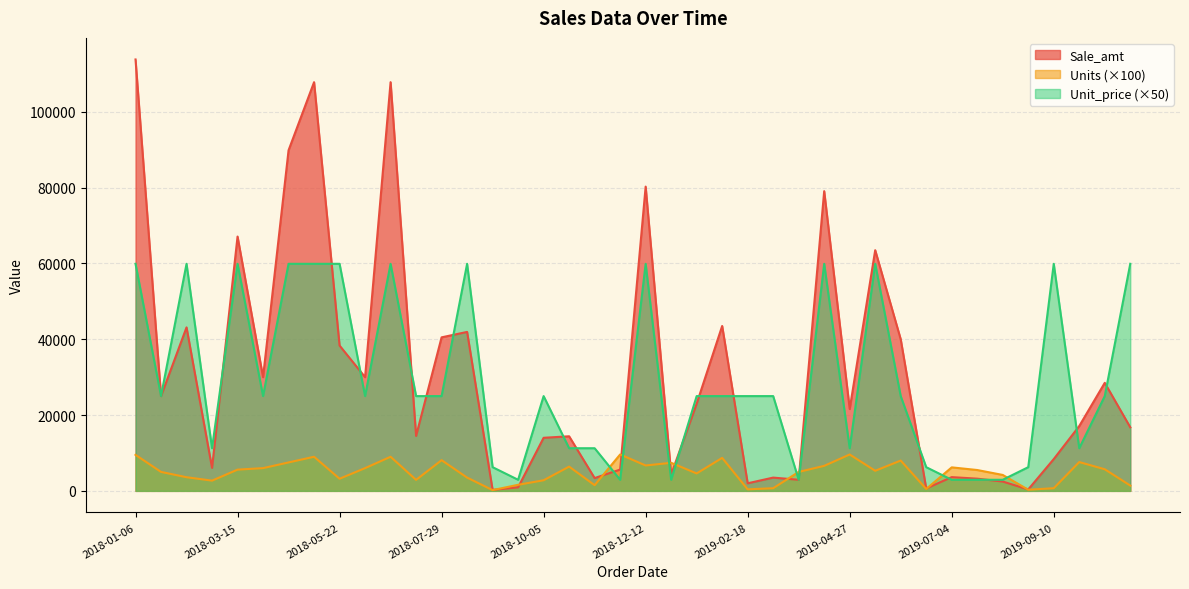

What is the minimum value shown in the chart?

200.0